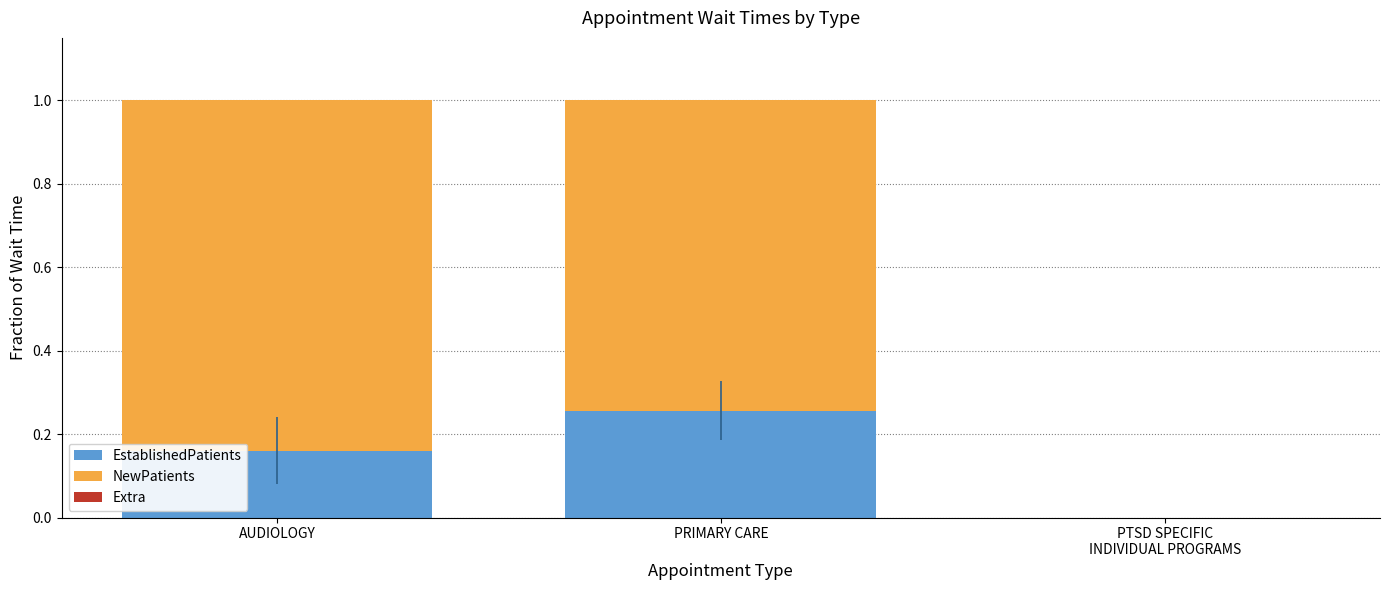

What is the sum of all EstablishedPatients values?

0.4